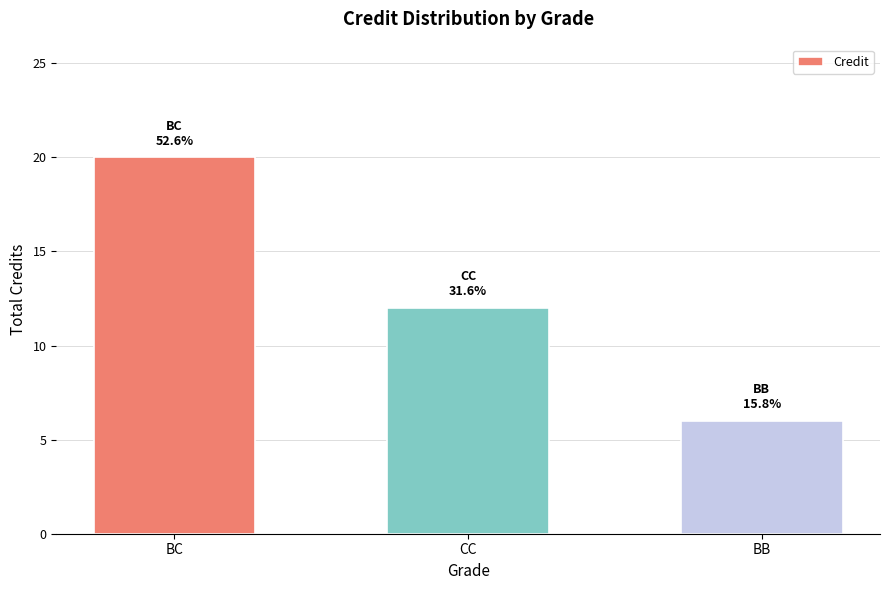

Between BB and CC, which is larger?

CC